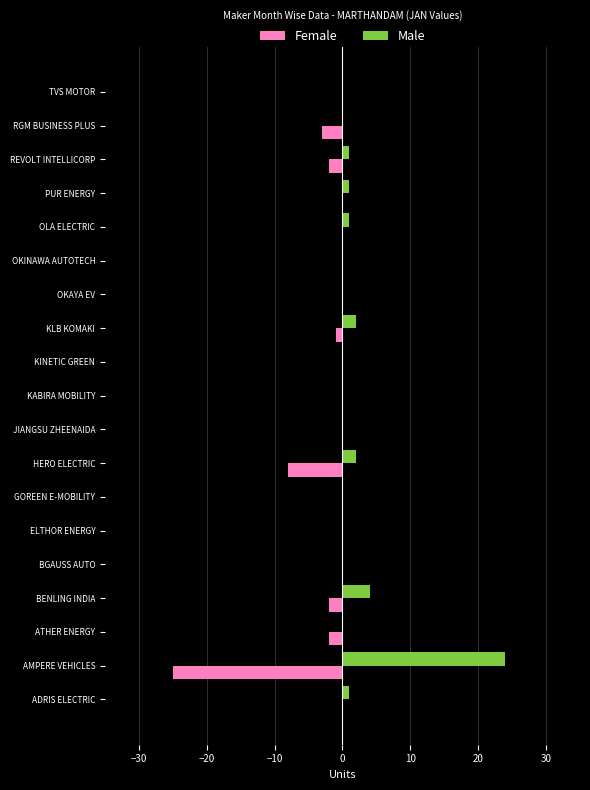

Is the value of Female at AMPERE VEHICLES greater than the value of Male at OLA ELECTRIC?

No